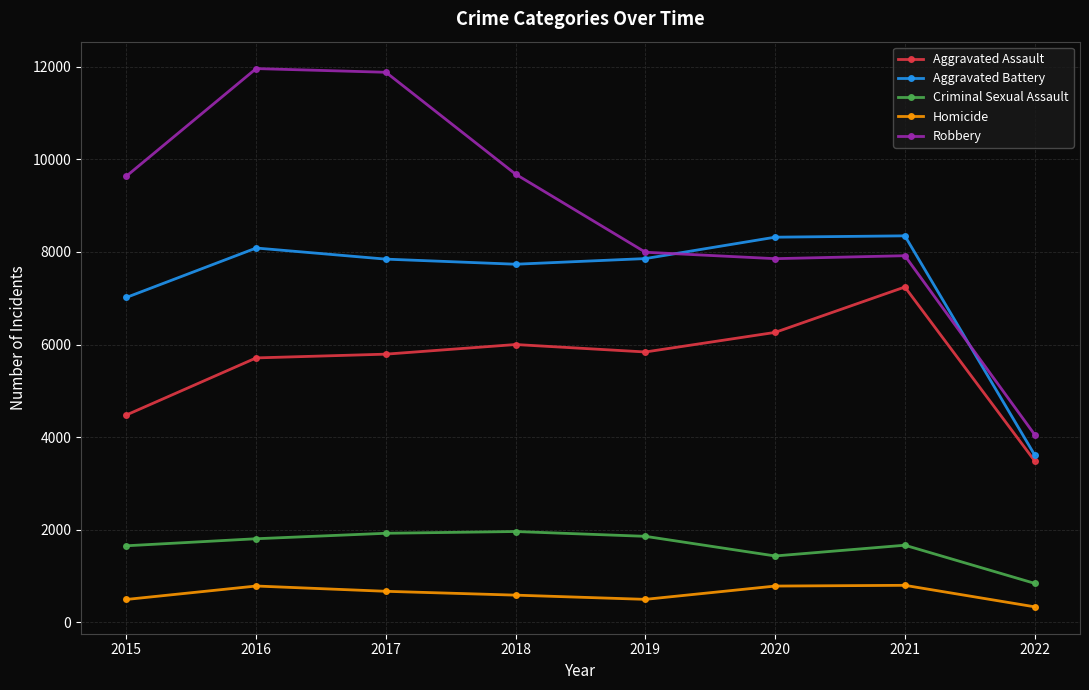

What is the value of the Robbery point at the 5th from the left?

7994